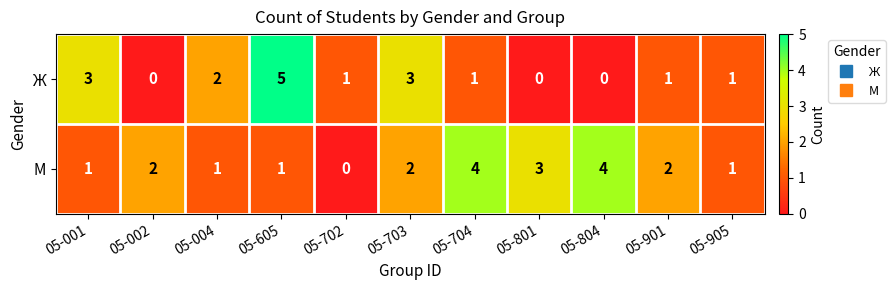

What is the sum of all Ж values?

17